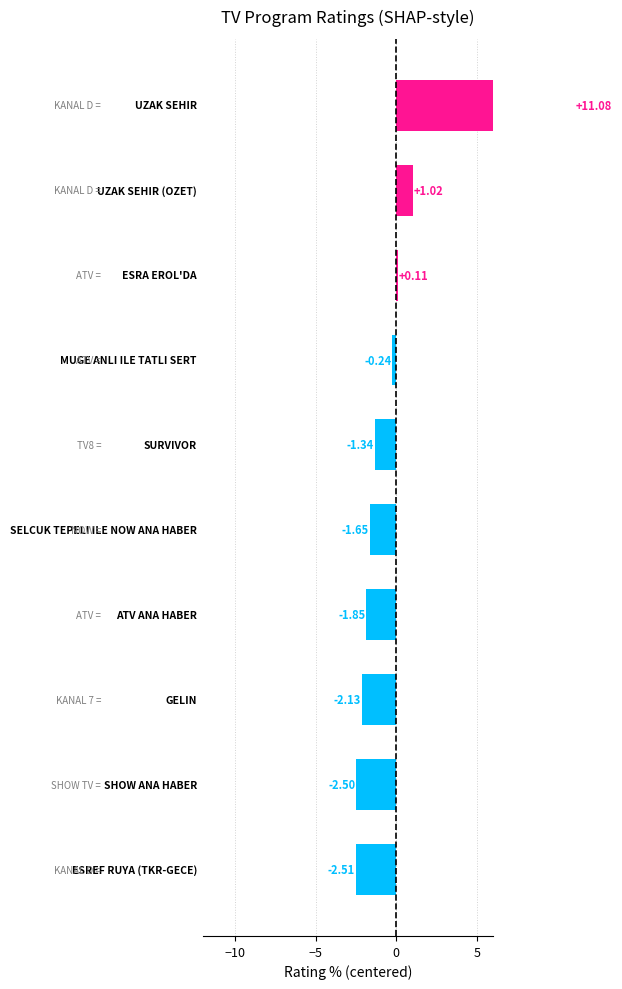

What value does the data have at 6?

-0.2